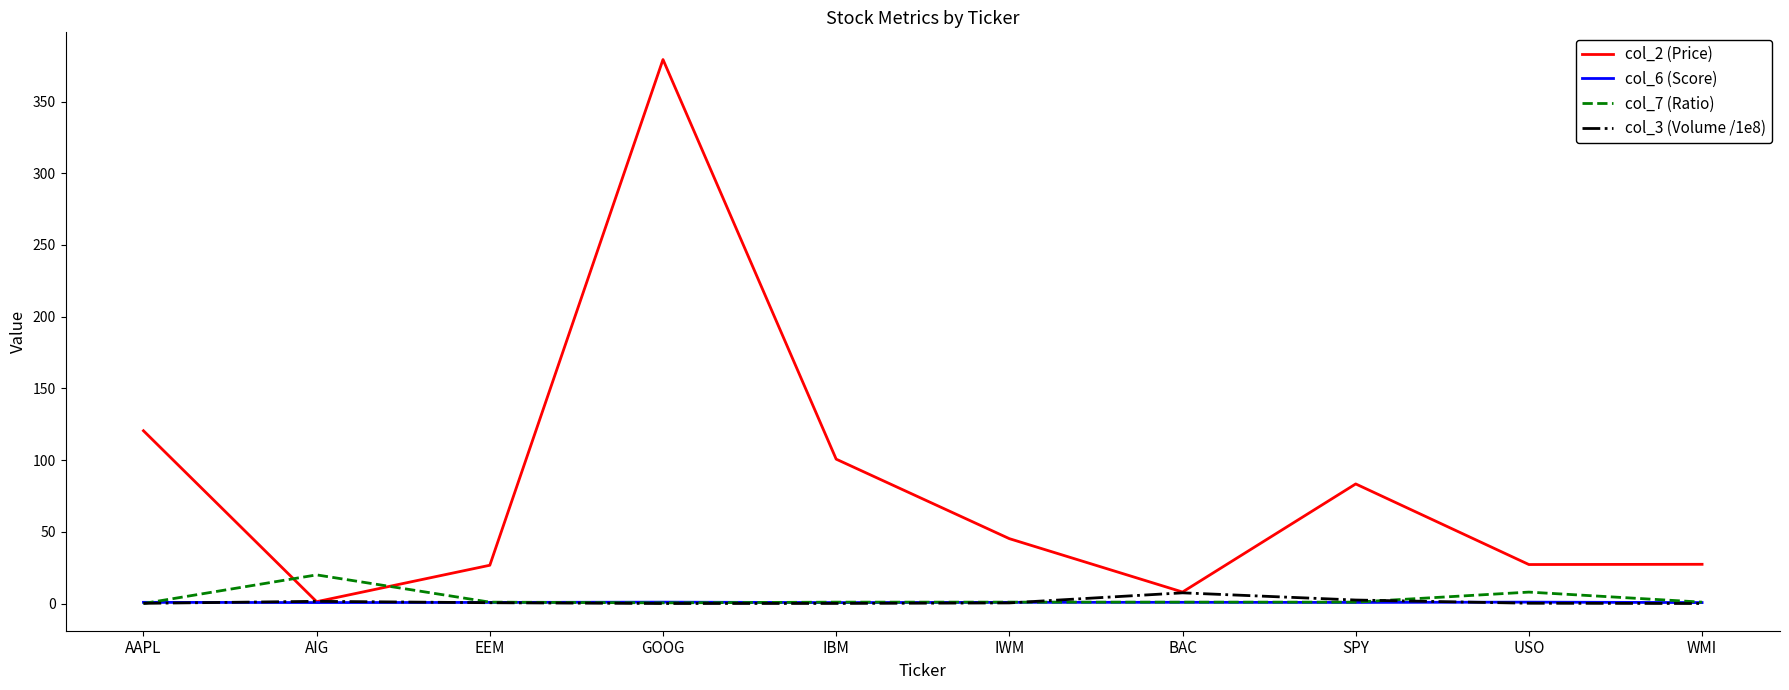

After their last crossing, which series has the higher values: col_7 (Ratio) or col_2 (Price)?

col_2 (Price)